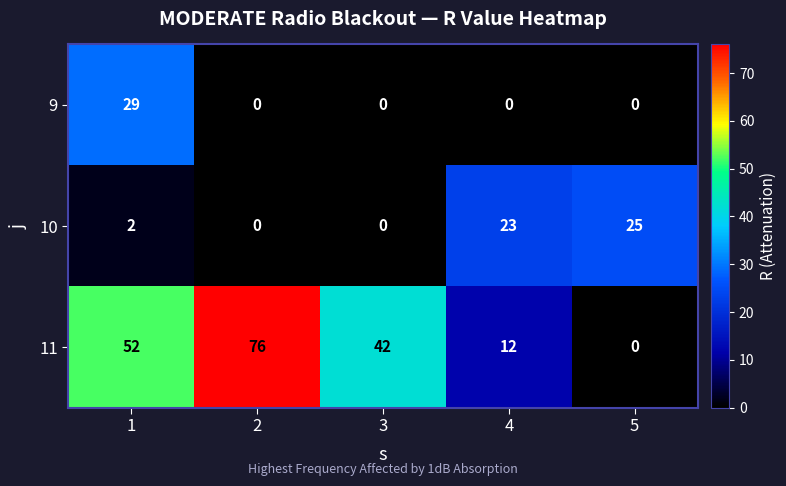

What is the average value of the 11 series?

36